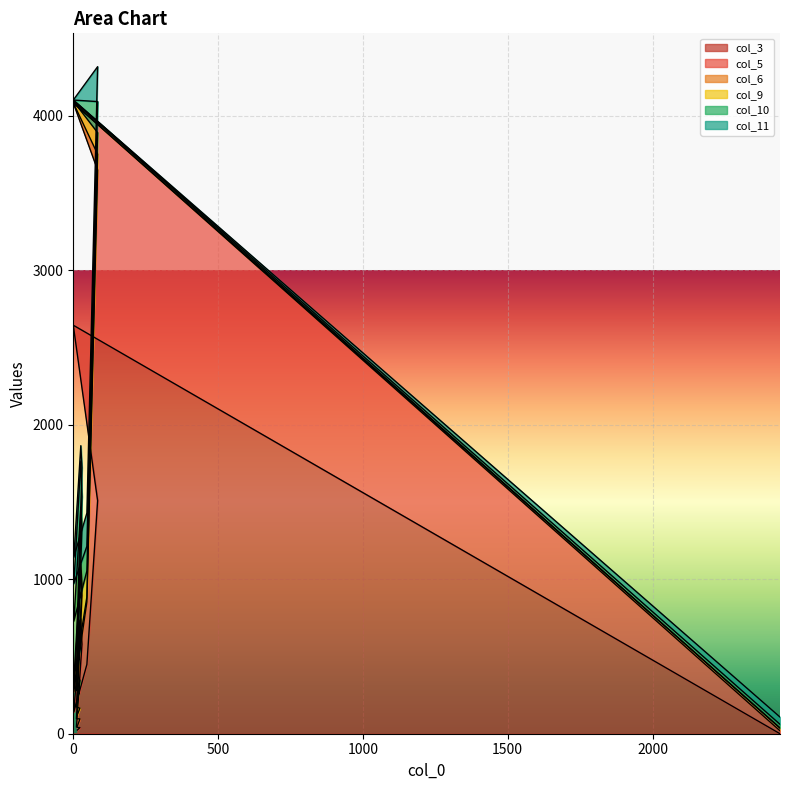

How many times do col_6 and col_11 cross each other?

1